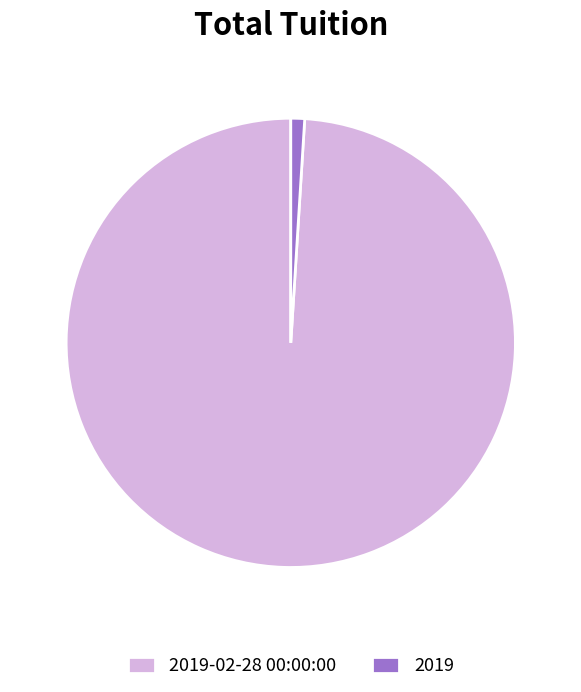

The 2019 slice represents 11% of the pie. True or false?

False